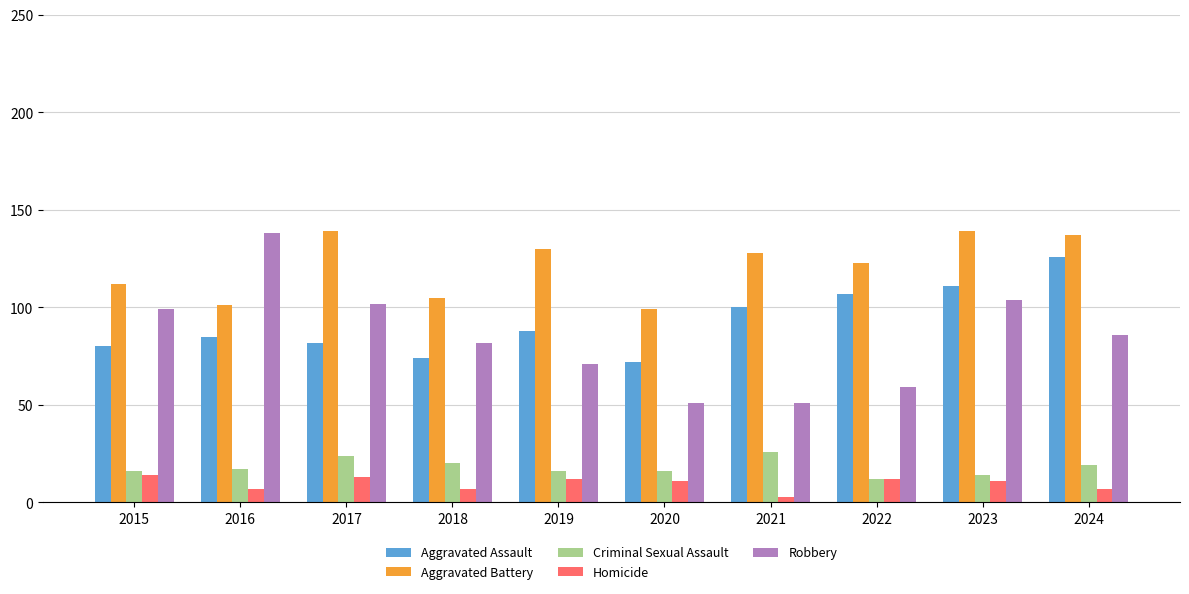

Read the Homicide value at 2023.

11